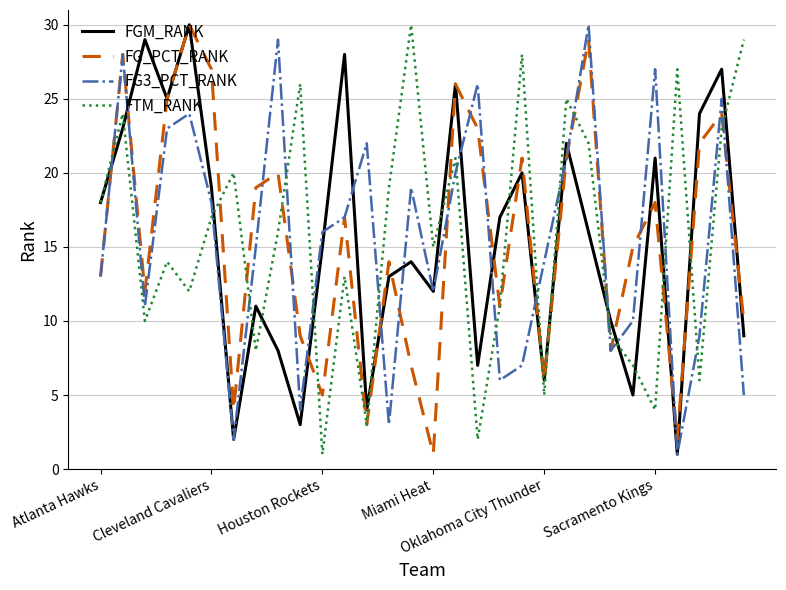

True or false: FGM_RANK has more than 0 points higher than both neighbors.

True